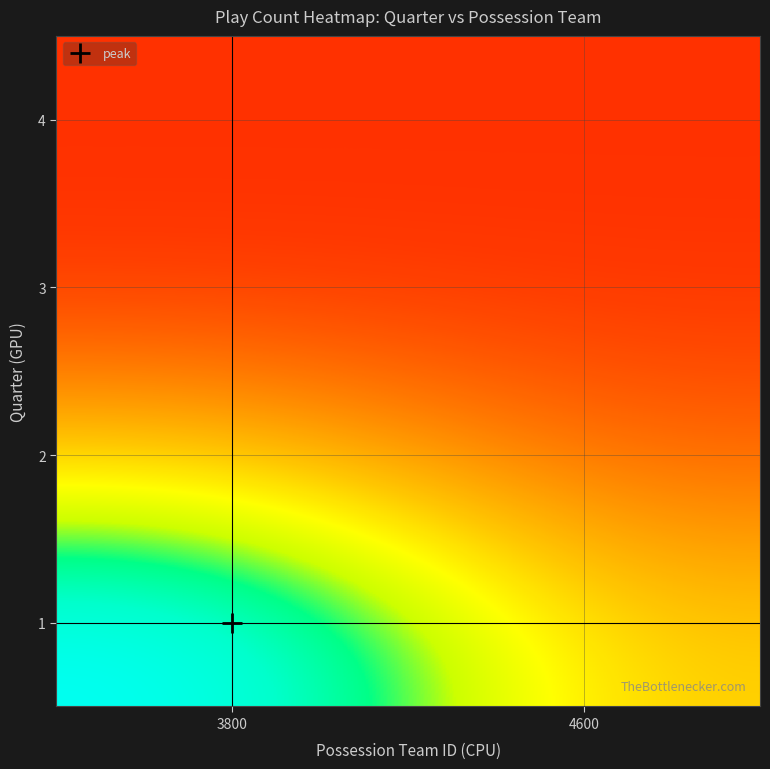

Reading left to right, transcribe all the data shown in this chart.

1: 3800=18	4600=8
2: 3800=8	4600=4
3: 3800=2	4600=2
4: 3800=2	4600=2